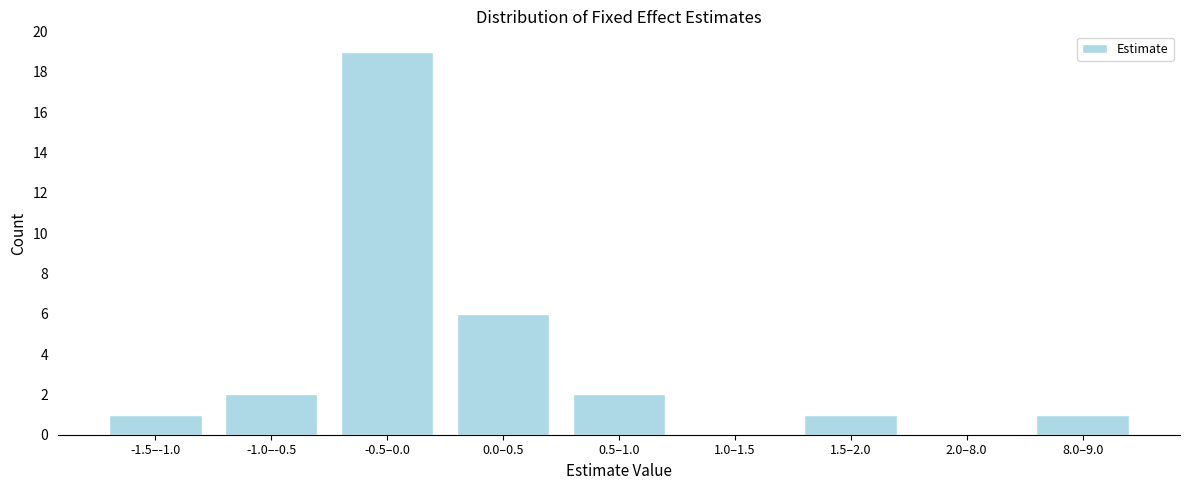

Reading left to right, extract all data points from this chart.

-1.5–-1.0=1	-1.0–-0.5=2	-0.5–0.0=19	0.0–0.5=6	0.5–1.0=2	1.0–1.5=0	1.5–2.0=1	2.0–8.0=0	8.0–9.0=1